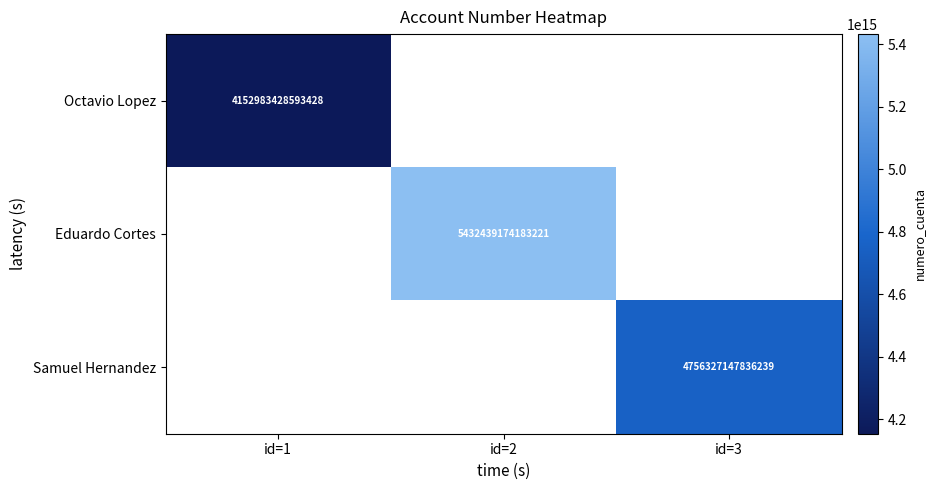

True or false: Samuel Hernandez has a value of 4756327147836239 at id=3.

True